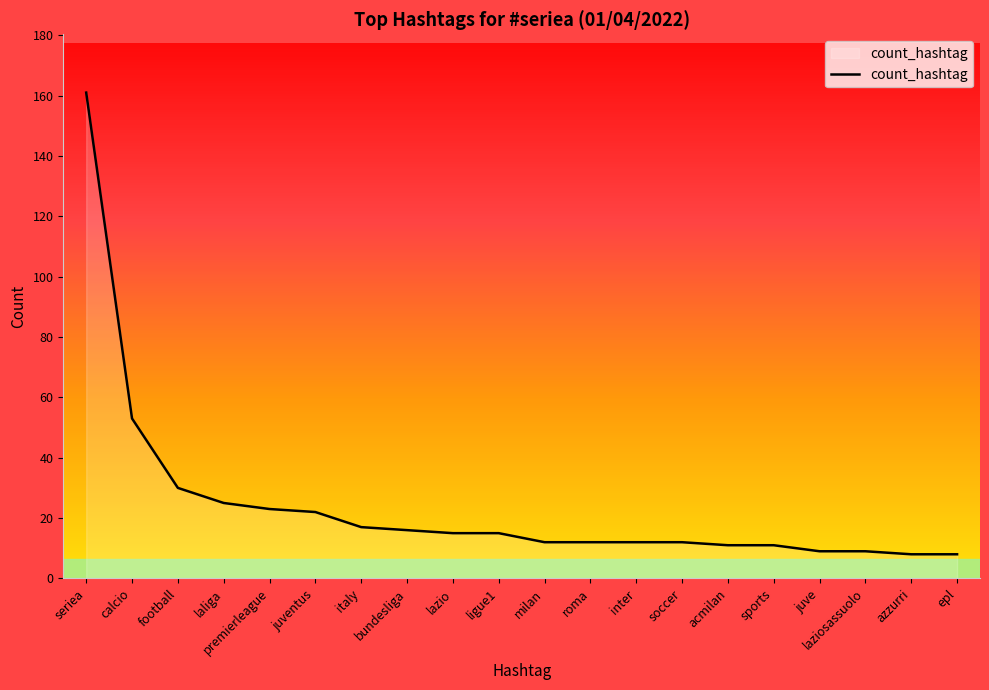

How many lines are shown in the chart?

1